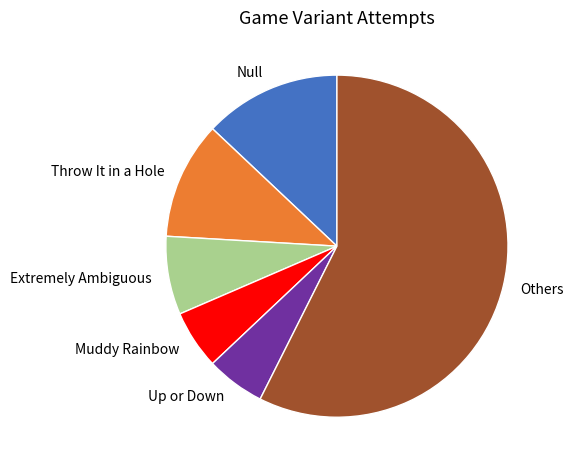

The Others slice represents 57% of the pie. True or false?

True